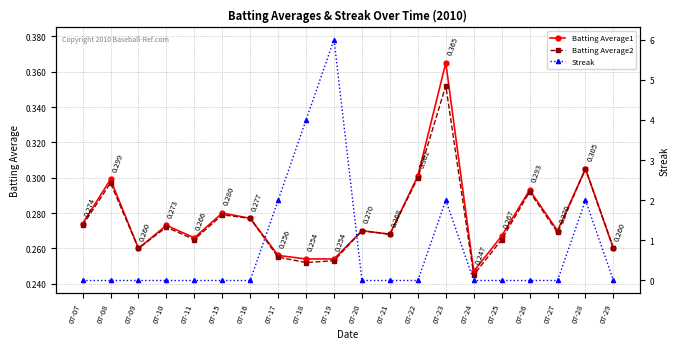

The Batting Average2 series shows 0.2 at 07-17. True or false?

False